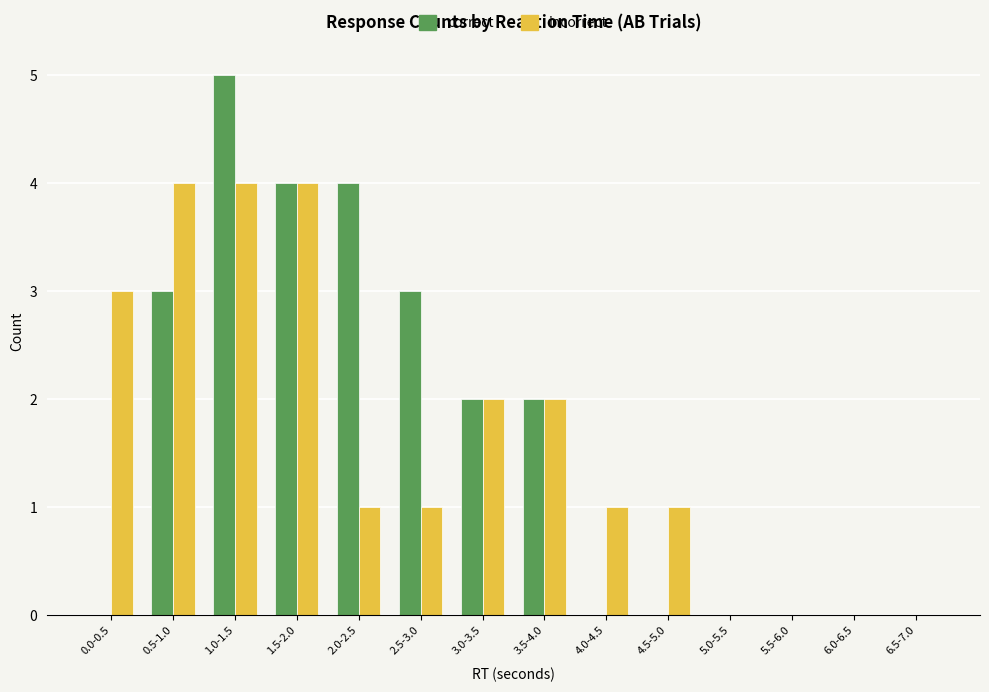

What is the sum of the incorrect values at 3.0-3.5 and 0.0-0.5?

5